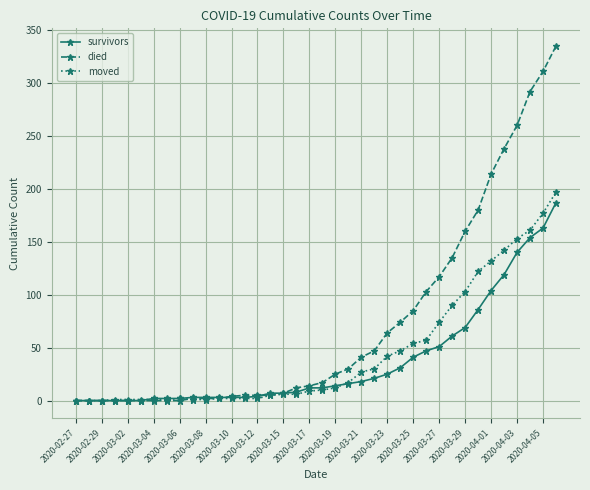

What is the average value of the survivors series?

37